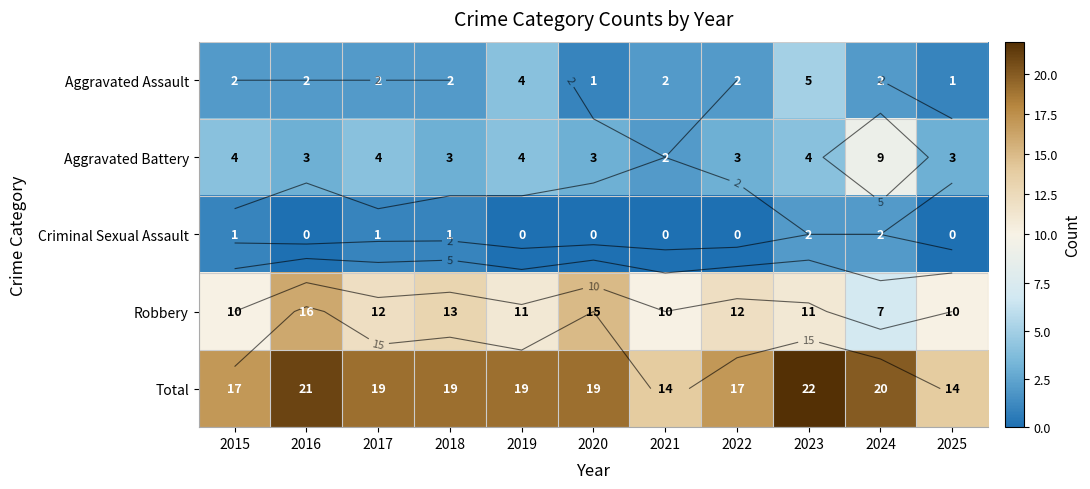

Rank the categories by Aggravated Assault value from highest to lowest.

2023, 2019, 2015, 2016, 2017, 2018, 2021, 2022, 2024, 2020, 2025